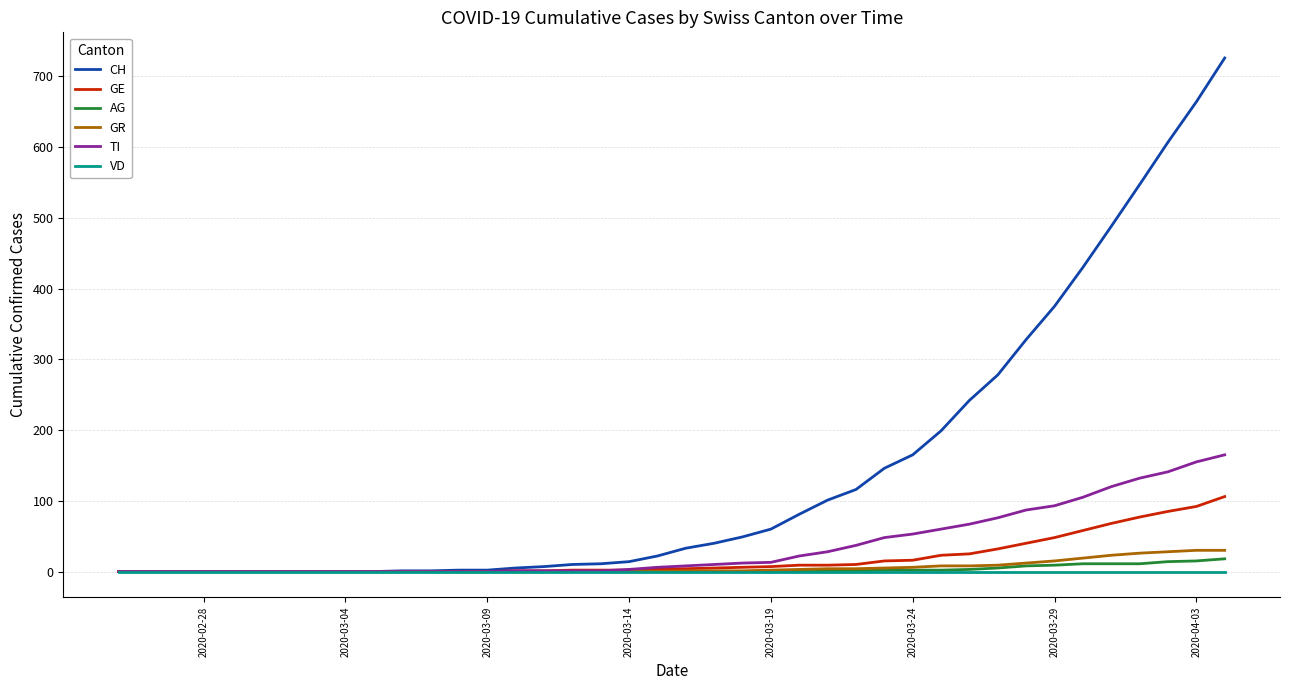

Which series has the largest total across all categories?

CH